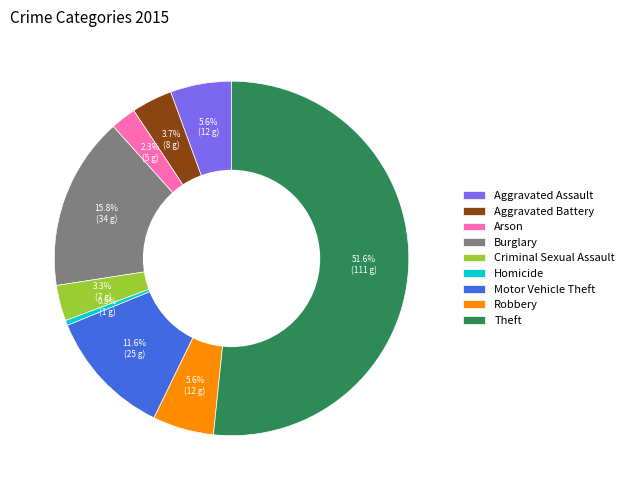

Does Theft account for over 50% of the chart?

Yes